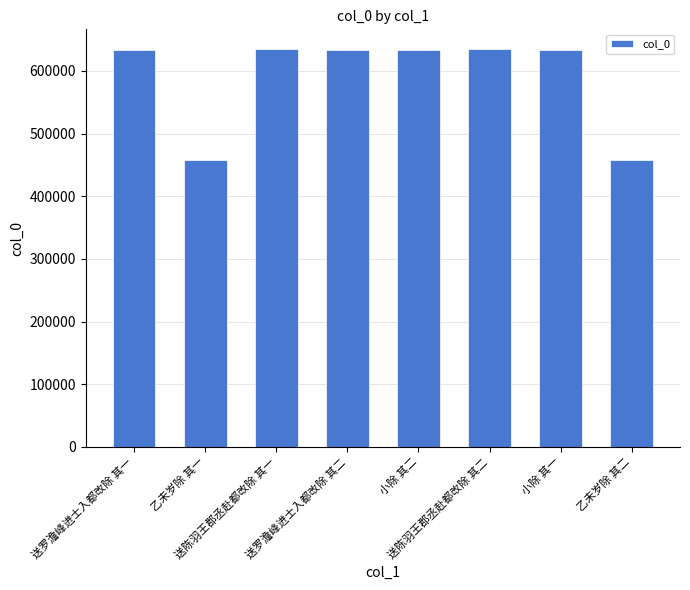

What is the minimum value shown in the chart?

457730